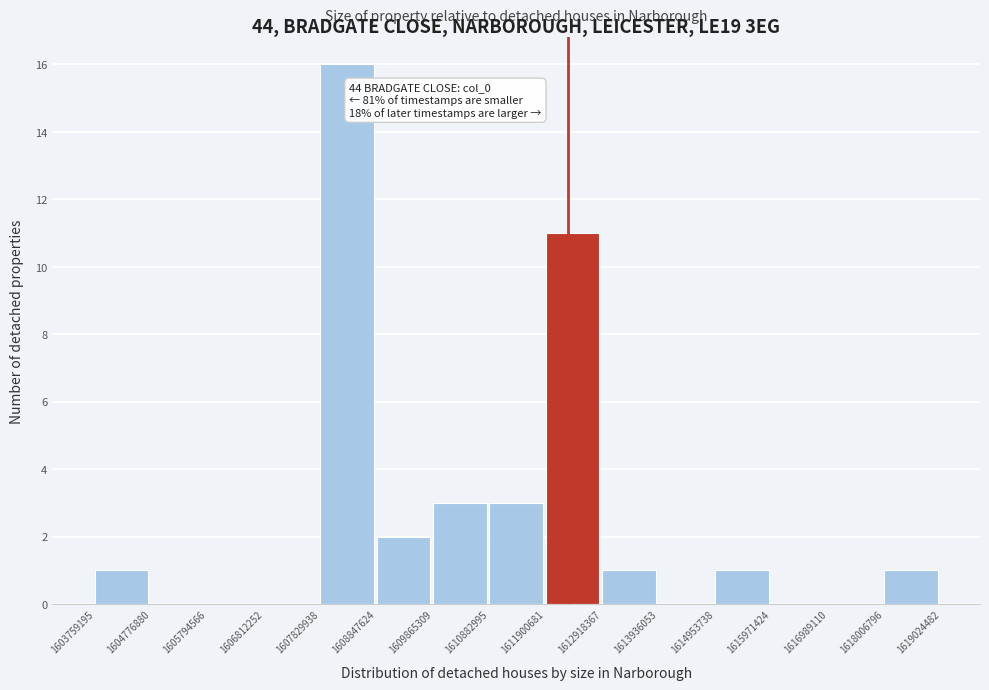

Which range on the x-axis has the tallest bar?

1607829938 to 1608847624